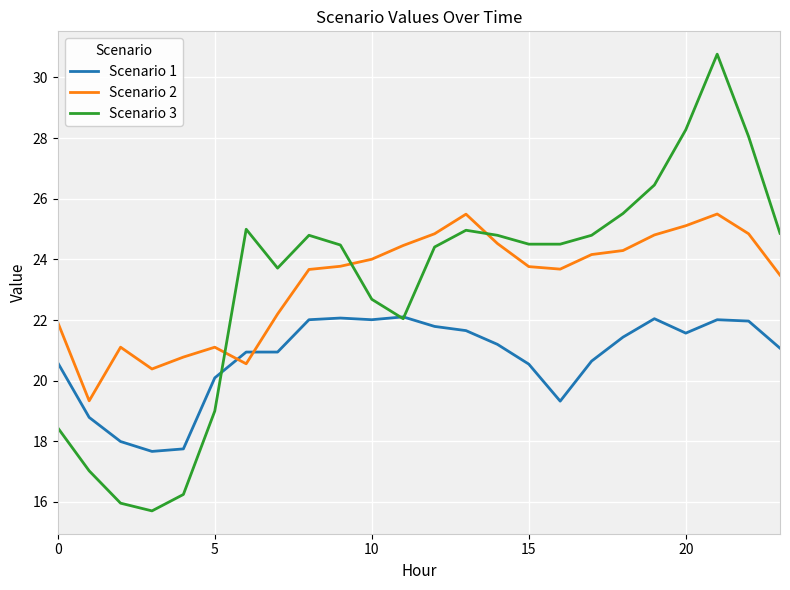

What is the difference between the maximum and second lowest values in the Scenario 1 series?

4.4